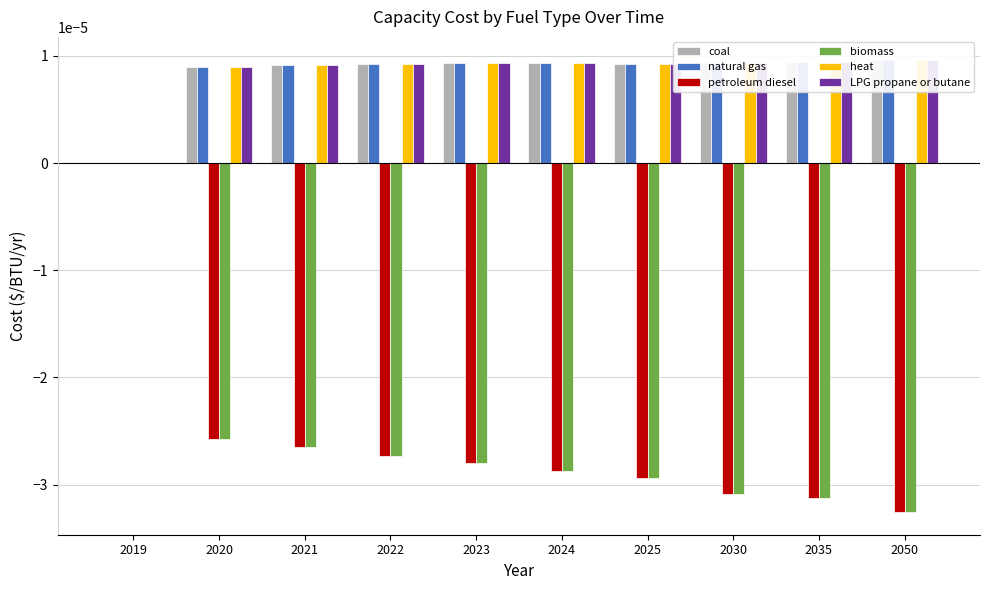

The natural gas series shows 0.0 at 2024. True or false?

True